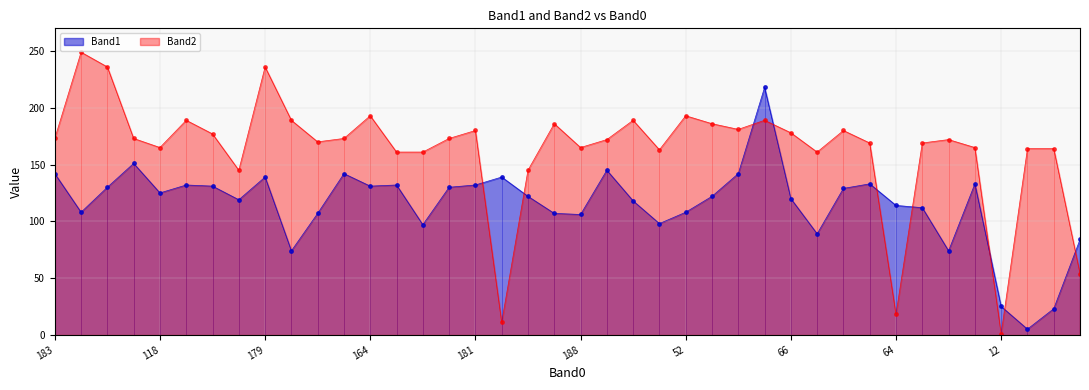

What is the label of the 11th point from the right?

59